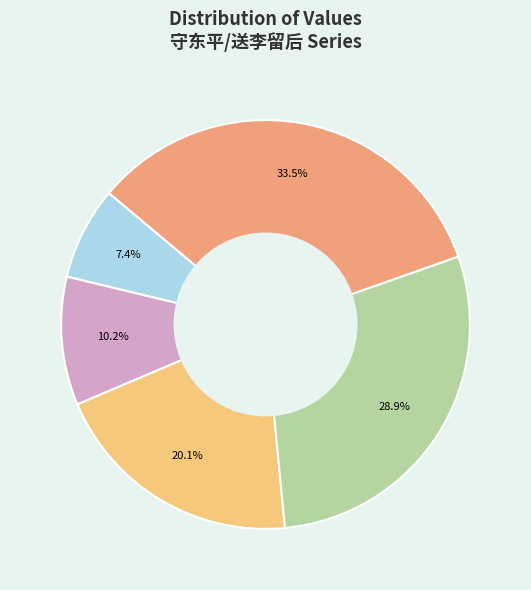

Is there any slice that represents more than half of the pie?

No